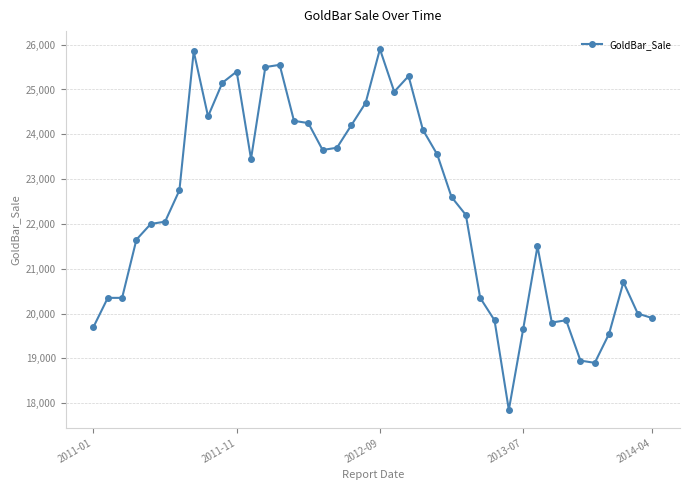

How many lines are shown in the chart?

1